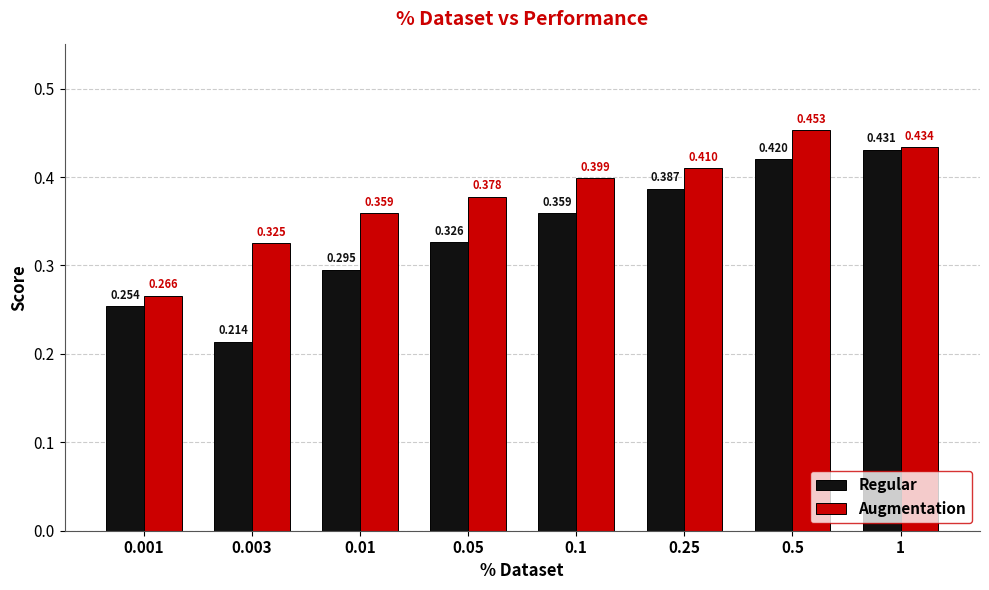

Rank the series by their average value, from lowest to highest.

Regular, Augmentation